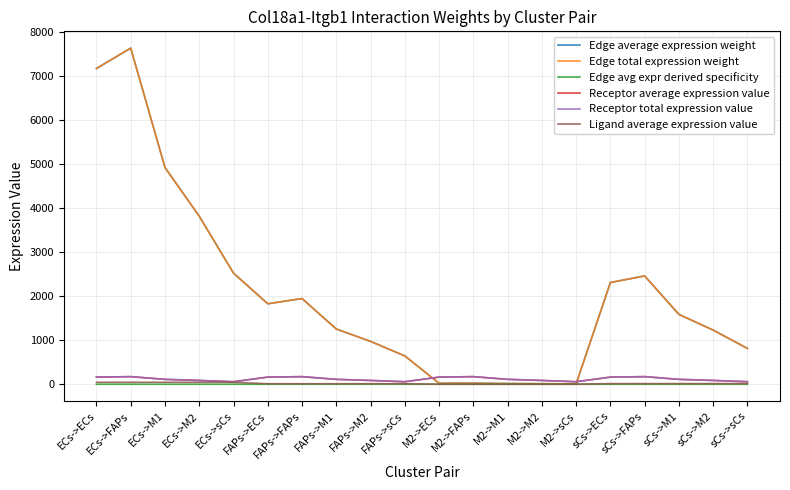

Reading left to right, transcribe all the data shown in this chart.

Edge average expression weight: ECs->ECs=7174.8	ECs->FAPs=7637.2	ECs->M1=4924.6	ECs->M2=3818.5	ECs->sCs=2524.4	FAPs->ECs=1829.0	FAPs->FAPs=1946.9	FAPs->M1=1255.4	FAPs->M2=973.4	FAPs->sCs=643.5	M2->ECs=22.2	M2->FAPs=23.6	M2->M1=15.2	M2->M2=11.8	M2->sCs=7.8	sCs->ECs=2311.5	sCs->FAPs=2460.5	sCs->M1=1586.6	sCs->M2=1230.2	sCs->sCs=813.3
Edge total expression weight: ECs->ECs=7174.8	ECs->FAPs=7637.2	ECs->M1=4924.6	ECs->M2=3818.5	ECs->sCs=2524.4	FAPs->ECs=1829.0	FAPs->FAPs=1946.9	FAPs->M1=1255.4	FAPs->M2=973.4	FAPs->sCs=643.5	M2->ECs=22.2	M2->FAPs=23.6	M2->M1=15.2	M2->M2=11.8	M2->sCs=7.8	sCs->ECs=2311.5	sCs->FAPs=2460.5	sCs->M1=1586.6	sCs->M2=1230.2	sCs->sCs=813.3
Edge avg expr derived specificity: ECs->ECs=0.2	ECs->FAPs=0.2	ECs->M1=0.1	ECs->M2=0.1	ECs->sCs=0.1	FAPs->ECs=0.0	FAPs->FAPs=0.0	FAPs->M1=0.0	FAPs->M2=0.0	FAPs->sCs=0.0	M2->ECs=0.0	M2->FAPs=0.0	M2->M1=0.0	M2->M2=0.0	M2->sCs=0.0	sCs->ECs=0.1	sCs->FAPs=0.1	sCs->M1=0.0	sCs->M2=0.0	sCs->sCs=0.0
Receptor average expression value: ECs->ECs=162.1	ECs->FAPs=172.6	ECs->M1=111.3	ECs->M2=86.3	ECs->sCs=57.0	FAPs->ECs=162.1	FAPs->FAPs=172.6	FAPs->M1=111.3	FAPs->M2=86.3	FAPs->sCs=57.0	M2->ECs=162.1	M2->FAPs=172.6	M2->M1=111.3	M2->M2=86.3	M2->sCs=57.0	sCs->ECs=162.1	sCs->FAPs=172.6	sCs->M1=111.3	sCs->M2=86.3	sCs->sCs=57.0
Receptor total expression value: ECs->ECs=162.1	ECs->FAPs=172.6	ECs->M1=111.3	ECs->M2=86.3	ECs->sCs=57.0	FAPs->ECs=162.1	FAPs->FAPs=172.6	FAPs->M1=111.3	FAPs->M2=86.3	FAPs->sCs=57.0	M2->ECs=162.1	M2->FAPs=172.6	M2->M1=111.3	M2->M2=86.3	M2->sCs=57.0	sCs->ECs=162.1	sCs->FAPs=172.6	sCs->M1=111.3	sCs->M2=86.3	sCs->sCs=57.0
Ligand average expression value: ECs->ECs=44.3	ECs->FAPs=44.3	ECs->M1=44.3	ECs->M2=44.3	ECs->sCs=44.3	FAPs->ECs=11.3	FAPs->FAPs=11.3	FAPs->M1=11.3	FAPs->M2=11.3	FAPs->sCs=11.3	M2->ECs=0.1	M2->FAPs=0.1	M2->M1=0.1	M2->M2=0.1	M2->sCs=0.1	sCs->ECs=14.3	sCs->FAPs=14.3	sCs->M1=14.3	sCs->M2=14.3	sCs->sCs=14.3